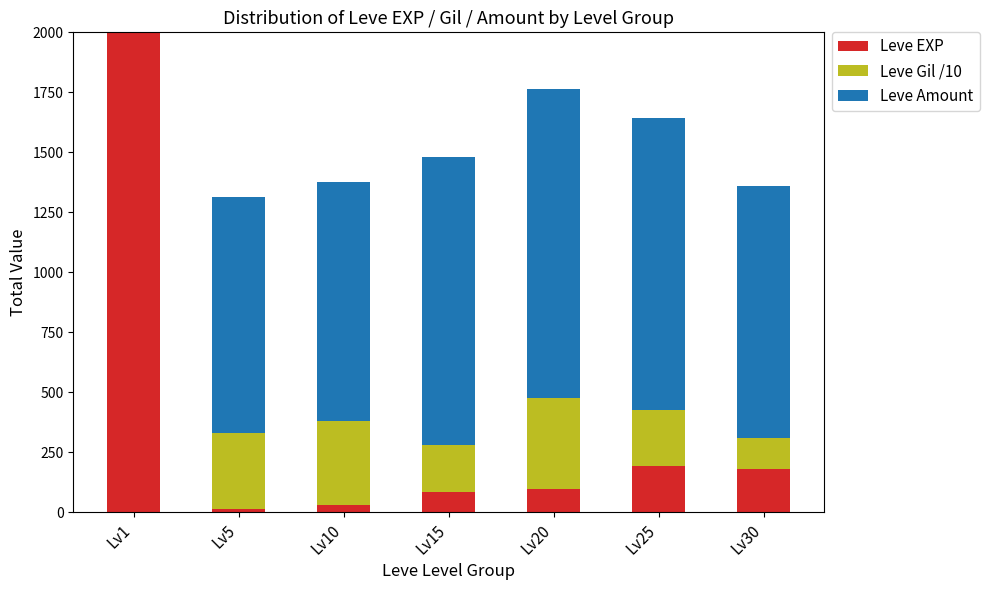

The value of Leve EXP at Lv15 is 28. True or false?

False